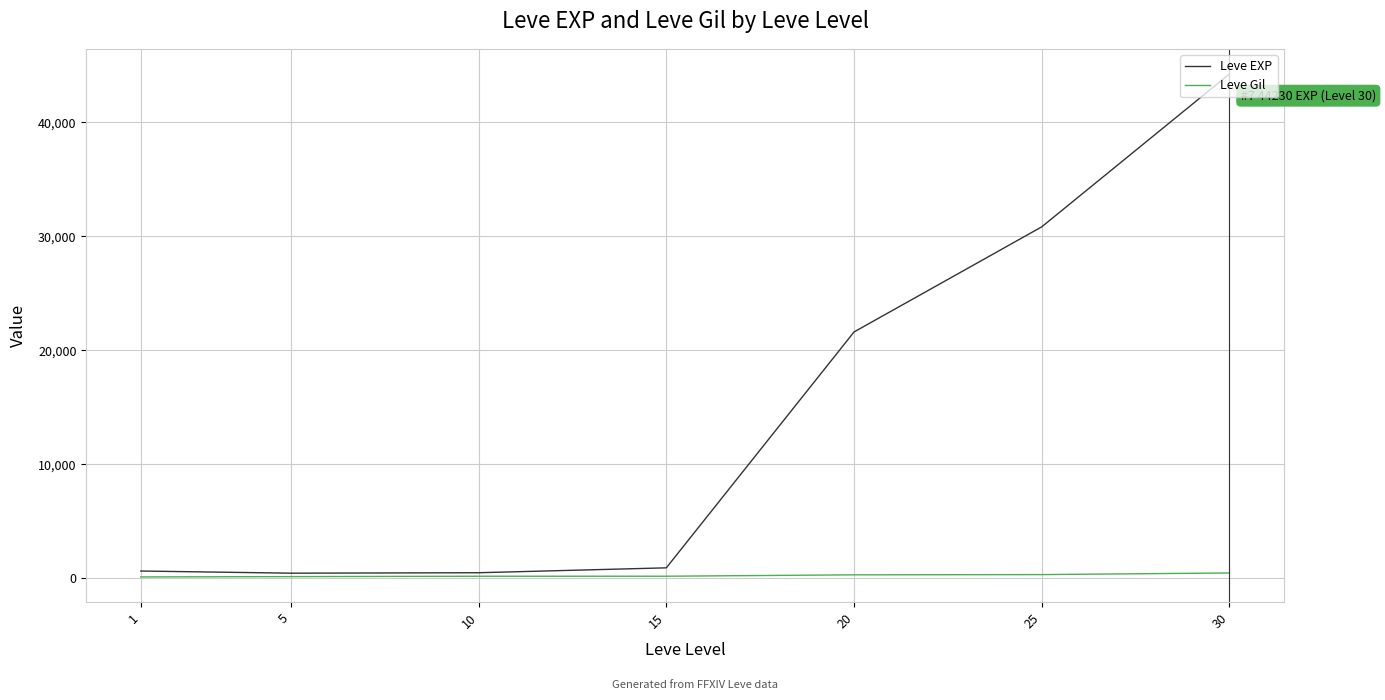

How many lines are shown in the chart?

2